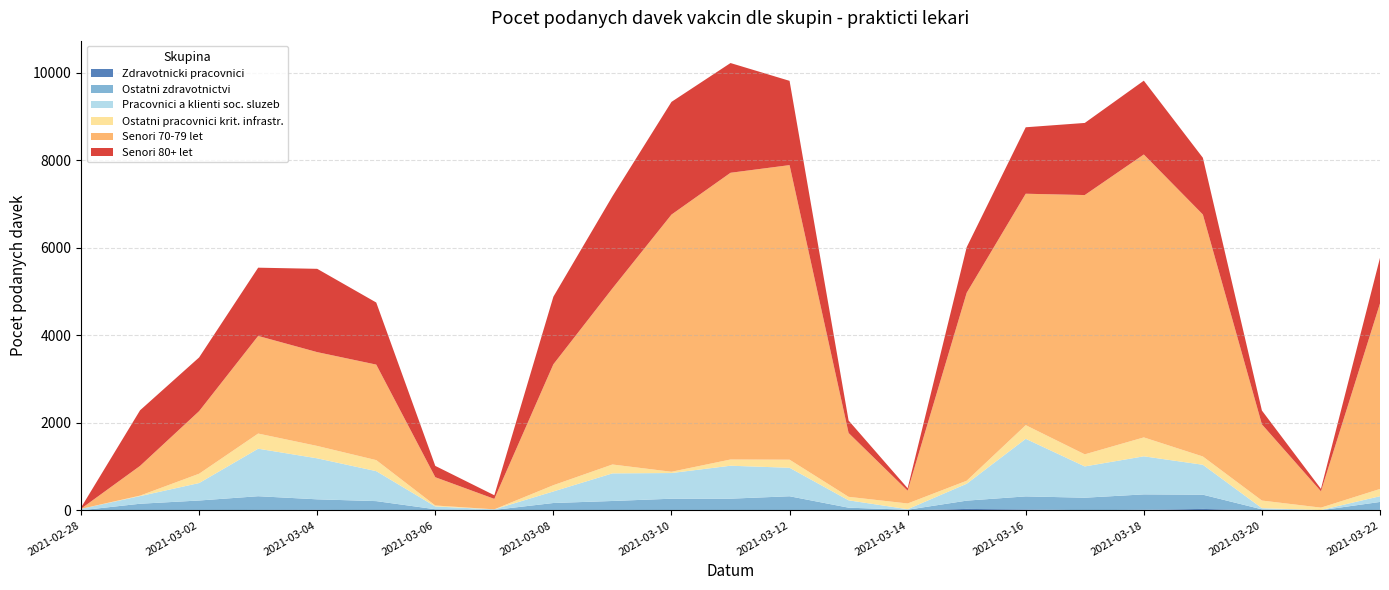

Reading right to left, extract all data points from this chart.

Zdravotnicki pracovnici: 12	0	1	35	14	6	23	35	1	1	9	10	7	6	6	1	2	5	12	11	7	9	0
Ostatni zdravotnictvi: 182	5	24	325	353	285	298	189	15	62	315	259	261	210	164	12	25	208	242	314	220	144	4
Pracovnici a klienti soc. sluzeb: 131	4	27	684	870	715	1316	386	12	168	651	753	587	631	264	12	64	685	937	1086	399	175	32
Ostatni pracovnici krit. infrastr.: 166	55	174	189	432	276	312	69	131	80	185	142	29	203	143	0	22	252	283	346	213	11	0
Senori 70-79 let: 4239	373	1741	5530	6466	5926	5289	4295	292	1459	6732	6553	5877	4024	2763	239	646	2183	2144	2231	1430	679	3
Senori 80+ let: 1042	56	316	1297	1687	1648	1519	1042	56	285	1926	2508	2576	2106	1545	83	259	1419	1904	1560	1228	1271	26